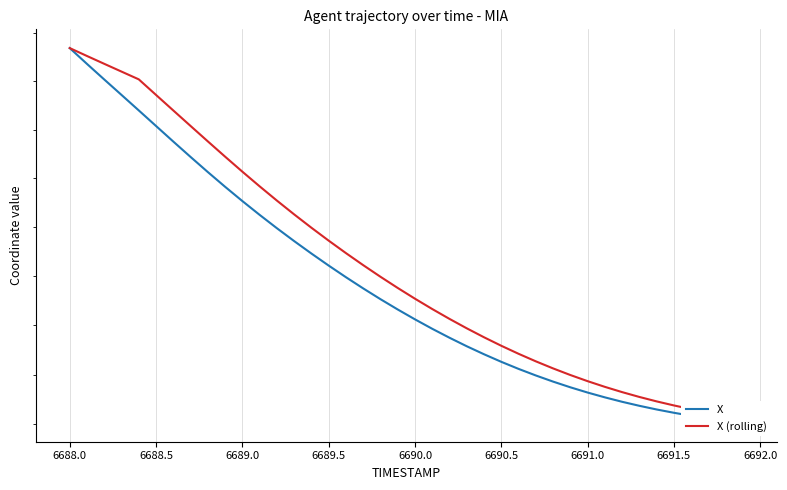

What is the smallest value displayed?

528.1